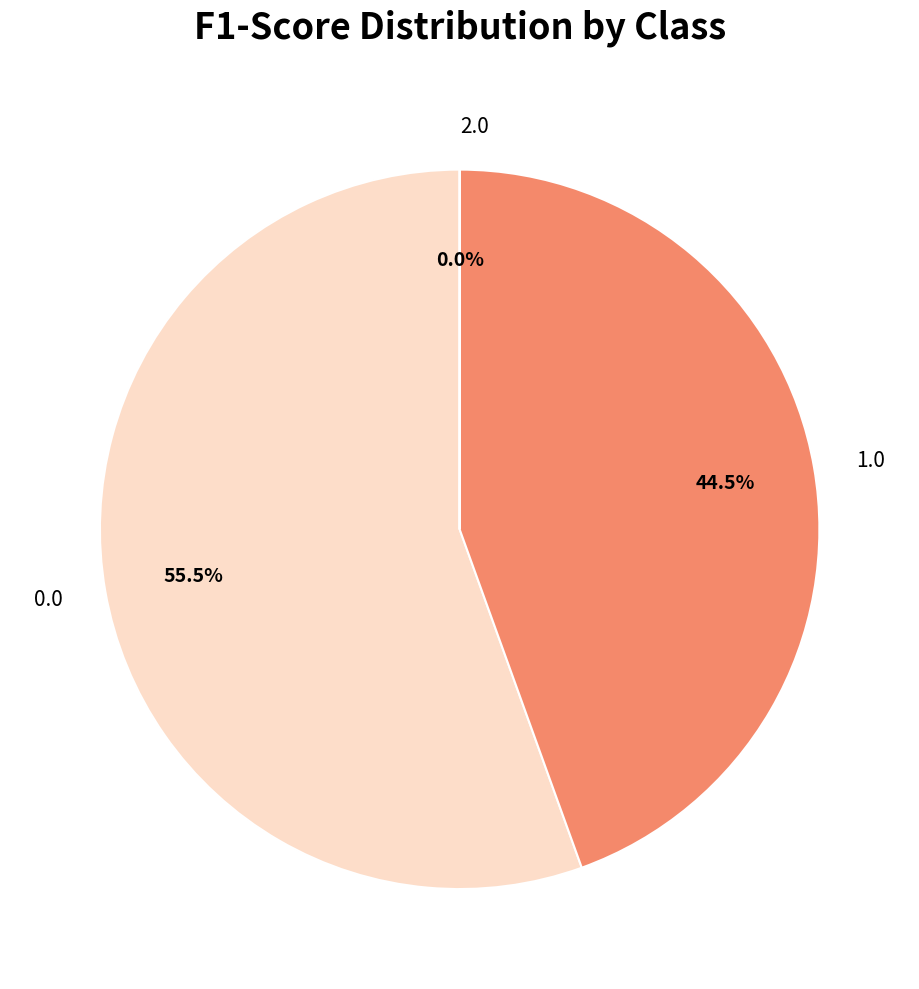

Is there any slice that represents more than half of the pie?

Yes